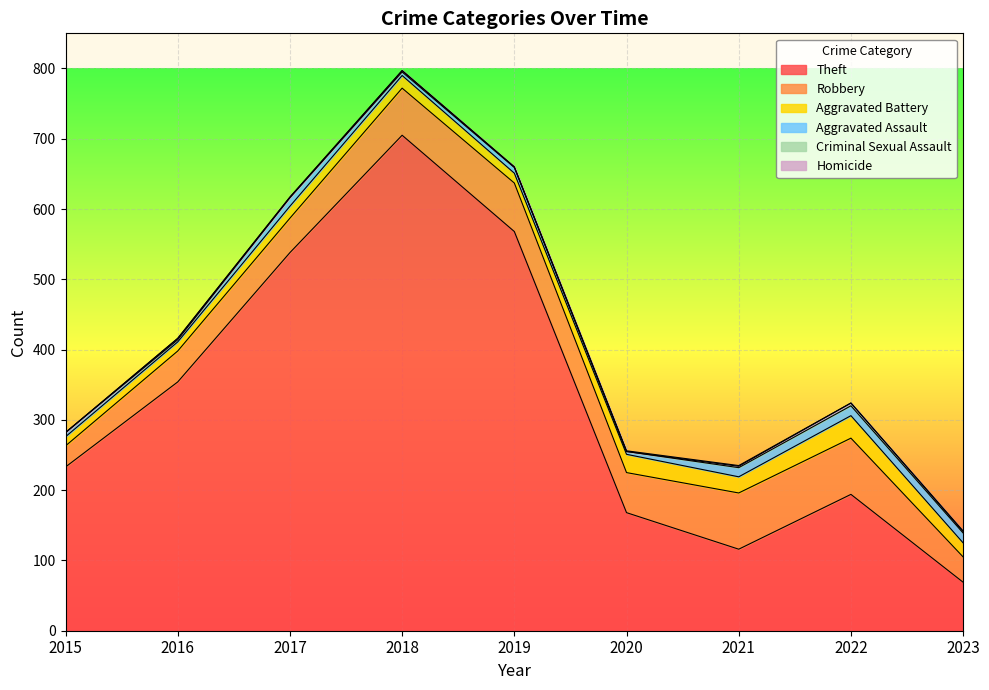

At how many categories does at least one series exceed 643?

1